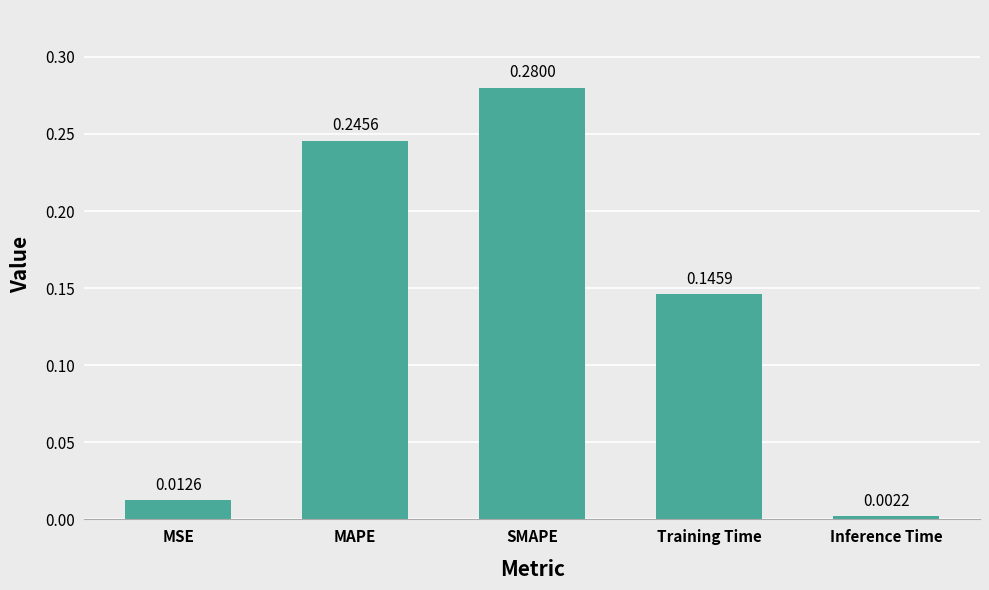

Are the bars horizontal?

No